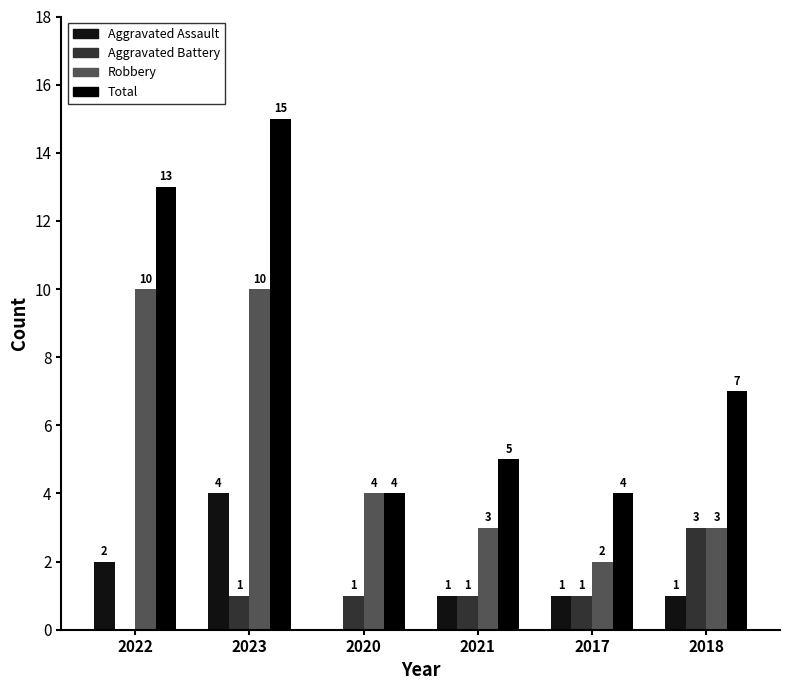

How many Robbery values are between 3 and 10?

5